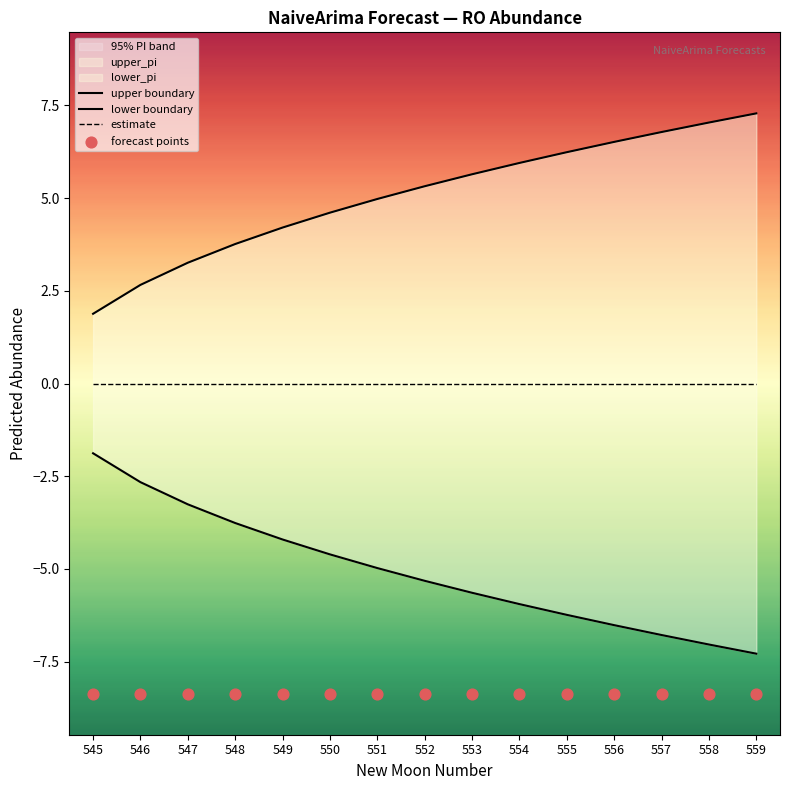

At how many categories does at least one series exceed -4?

15